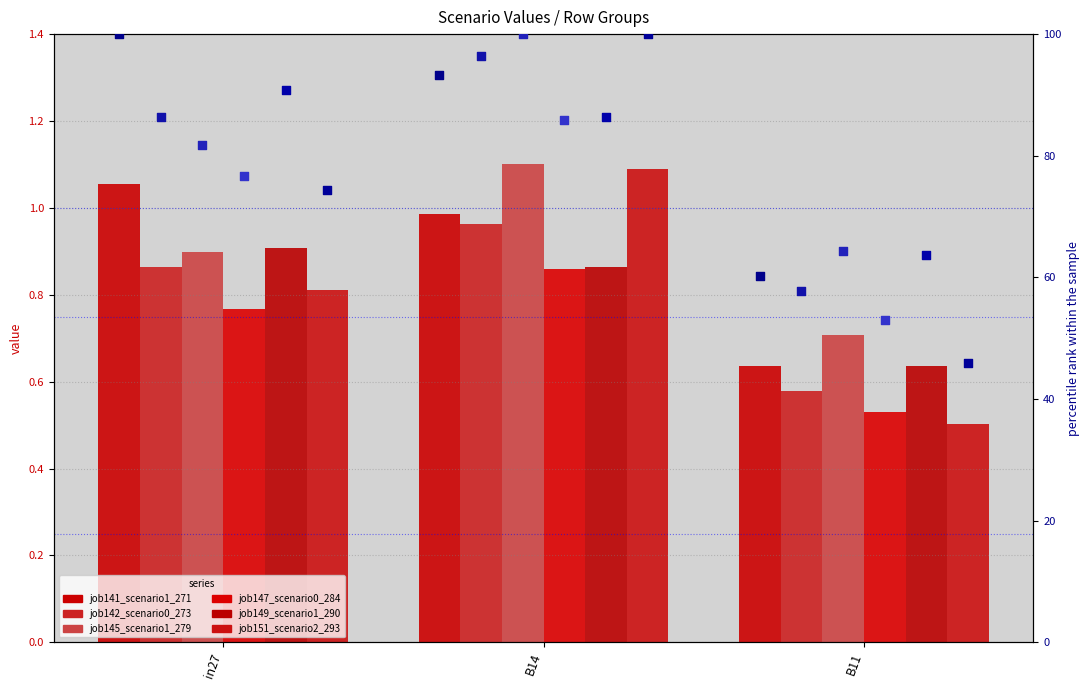

Is the value of job141_scenario1_271 at in27 greater than the value of job147_scenario0_284 at in27?

Yes